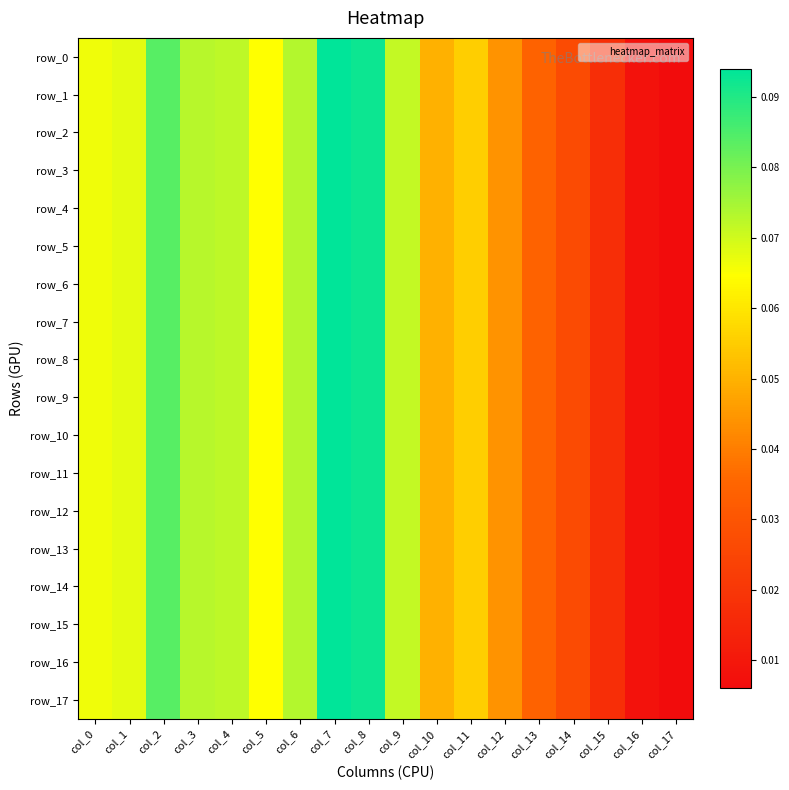

Reading right to left, extract all data points from this chart.

row_0: col_17=0.0	col_16=0.0	col_15=0.0	col_14=0.0	col_13=0.0	col_12=0.0	col_11=0.1	col_10=0.0	col_9=0.1	col_8=0.1	col_7=0.1	col_6=0.1	col_5=0.1	col_4=0.1	col_3=0.1	col_2=0.1	col_1=0.1	col_0=0.1
row_1: col_17=0.0	col_16=0.0	col_15=0.0	col_14=0.0	col_13=0.0	col_12=0.0	col_11=0.1	col_10=0.0	col_9=0.1	col_8=0.1	col_7=0.1	col_6=0.1	col_5=0.1	col_4=0.1	col_3=0.1	col_2=0.1	col_1=0.1	col_0=0.1
row_2: col_17=0.0	col_16=0.0	col_15=0.0	col_14=0.0	col_13=0.0	col_12=0.0	col_11=0.1	col_10=0.0	col_9=0.1	col_8=0.1	col_7=0.1	col_6=0.1	col_5=0.1	col_4=0.1	col_3=0.1	col_2=0.1	col_1=0.1	col_0=0.1
row_3: col_17=0.0	col_16=0.0	col_15=0.0	col_14=0.0	col_13=0.0	col_12=0.0	col_11=0.1	col_10=0.0	col_9=0.1	col_8=0.1	col_7=0.1	col_6=0.1	col_5=0.1	col_4=0.1	col_3=0.1	col_2=0.1	col_1=0.1	col_0=0.1
row_4: col_17=0.0	col_16=0.0	col_15=0.0	col_14=0.0	col_13=0.0	col_12=0.0	col_11=0.1	col_10=0.0	col_9=0.1	col_8=0.1	col_7=0.1	col_6=0.1	col_5=0.1	col_4=0.1	col_3=0.1	col_2=0.1	col_1=0.1	col_0=0.1
row_5: col_17=0.0	col_16=0.0	col_15=0.0	col_14=0.0	col_13=0.0	col_12=0.0	col_11=0.1	col_10=0.0	col_9=0.1	col_8=0.1	col_7=0.1	col_6=0.1	col_5=0.1	col_4=0.1	col_3=0.1	col_2=0.1	col_1=0.1	col_0=0.1
row_6: col_17=0.0	col_16=0.0	col_15=0.0	col_14=0.0	col_13=0.0	col_12=0.0	col_11=0.1	col_10=0.0	col_9=0.1	col_8=0.1	col_7=0.1	col_6=0.1	col_5=0.1	col_4=0.1	col_3=0.1	col_2=0.1	col_1=0.1	col_0=0.1
row_7: col_17=0.0	col_16=0.0	col_15=0.0	col_14=0.0	col_13=0.0	col_12=0.0	col_11=0.1	col_10=0.0	col_9=0.1	col_8=0.1	col_7=0.1	col_6=0.1	col_5=0.1	col_4=0.1	col_3=0.1	col_2=0.1	col_1=0.1	col_0=0.1
row_8: col_17=0.0	col_16=0.0	col_15=0.0	col_14=0.0	col_13=0.0	col_12=0.0	col_11=0.1	col_10=0.0	col_9=0.1	col_8=0.1	col_7=0.1	col_6=0.1	col_5=0.1	col_4=0.1	col_3=0.1	col_2=0.1	col_1=0.1	col_0=0.1
row_9: col_17=0.0	col_16=0.0	col_15=0.0	col_14=0.0	col_13=0.0	col_12=0.0	col_11=0.1	col_10=0.0	col_9=0.1	col_8=0.1	col_7=0.1	col_6=0.1	col_5=0.1	col_4=0.1	col_3=0.1	col_2=0.1	col_1=0.1	col_0=0.1
row_10: col_17=0.0	col_16=0.0	col_15=0.0	col_14=0.0	col_13=0.0	col_12=0.0	col_11=0.1	col_10=0.0	col_9=0.1	col_8=0.1	col_7=0.1	col_6=0.1	col_5=0.1	col_4=0.1	col_3=0.1	col_2=0.1	col_1=0.1	col_0=0.1
row_11: col_17=0.0	col_16=0.0	col_15=0.0	col_14=0.0	col_13=0.0	col_12=0.0	col_11=0.1	col_10=0.0	col_9=0.1	col_8=0.1	col_7=0.1	col_6=0.1	col_5=0.1	col_4=0.1	col_3=0.1	col_2=0.1	col_1=0.1	col_0=0.1
row_12: col_17=0.0	col_16=0.0	col_15=0.0	col_14=0.0	col_13=0.0	col_12=0.0	col_11=0.1	col_10=0.0	col_9=0.1	col_8=0.1	col_7=0.1	col_6=0.1	col_5=0.1	col_4=0.1	col_3=0.1	col_2=0.1	col_1=0.1	col_0=0.1
row_13: col_17=0.0	col_16=0.0	col_15=0.0	col_14=0.0	col_13=0.0	col_12=0.0	col_11=0.1	col_10=0.0	col_9=0.1	col_8=0.1	col_7=0.1	col_6=0.1	col_5=0.1	col_4=0.1	col_3=0.1	col_2=0.1	col_1=0.1	col_0=0.1
row_14: col_17=0.0	col_16=0.0	col_15=0.0	col_14=0.0	col_13=0.0	col_12=0.0	col_11=0.1	col_10=0.0	col_9=0.1	col_8=0.1	col_7=0.1	col_6=0.1	col_5=0.1	col_4=0.1	col_3=0.1	col_2=0.1	col_1=0.1	col_0=0.1
row_15: col_17=0.0	col_16=0.0	col_15=0.0	col_14=0.0	col_13=0.0	col_12=0.0	col_11=0.1	col_10=0.0	col_9=0.1	col_8=0.1	col_7=0.1	col_6=0.1	col_5=0.1	col_4=0.1	col_3=0.1	col_2=0.1	col_1=0.1	col_0=0.1
row_16: col_17=0.0	col_16=0.0	col_15=0.0	col_14=0.0	col_13=0.0	col_12=0.0	col_11=0.1	col_10=0.0	col_9=0.1	col_8=0.1	col_7=0.1	col_6=0.1	col_5=0.1	col_4=0.1	col_3=0.1	col_2=0.1	col_1=0.1	col_0=0.1
row_17: col_17=0.0	col_16=0.0	col_15=0.0	col_14=0.0	col_13=0.0	col_12=0.0	col_11=0.1	col_10=0.0	col_9=0.1	col_8=0.1	col_7=0.1	col_6=0.1	col_5=0.1	col_4=0.1	col_3=0.1	col_2=0.1	col_1=0.1	col_0=0.1